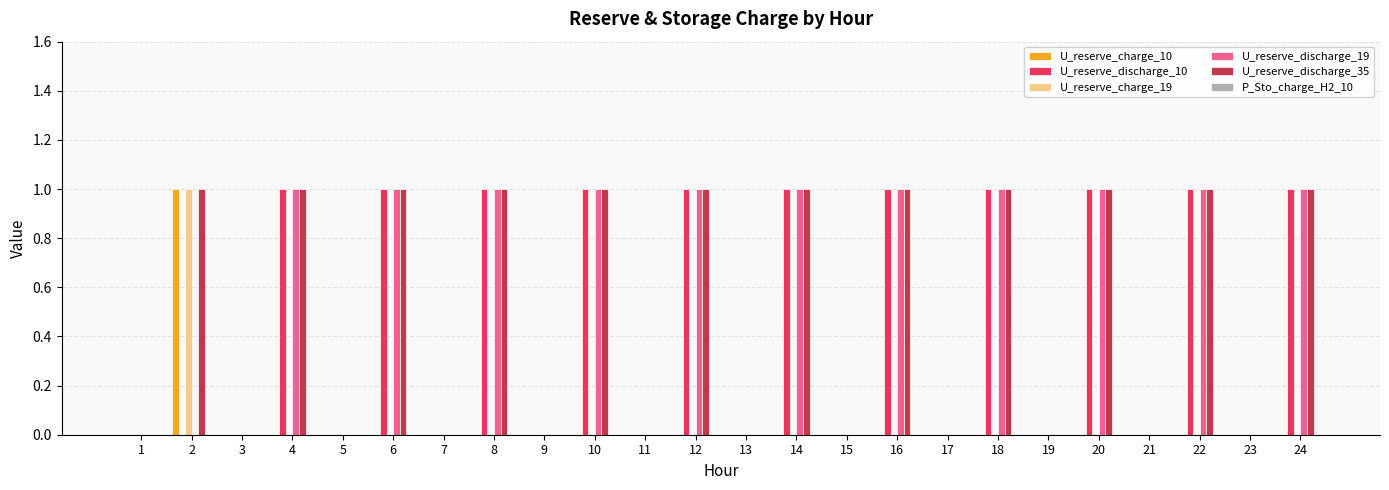

The value of U_reserve_charge_19 at 5 is -1. True or false?

False